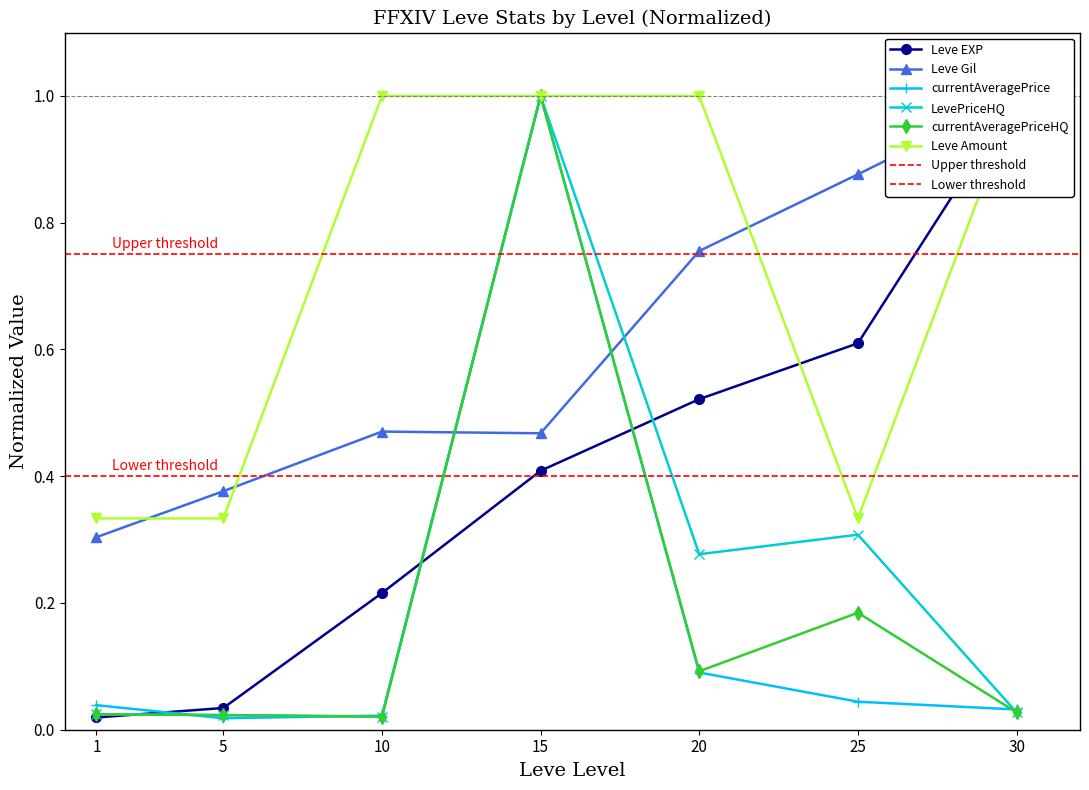

How many times do currentAveragePriceHQ and Leve Gil cross each other?

2